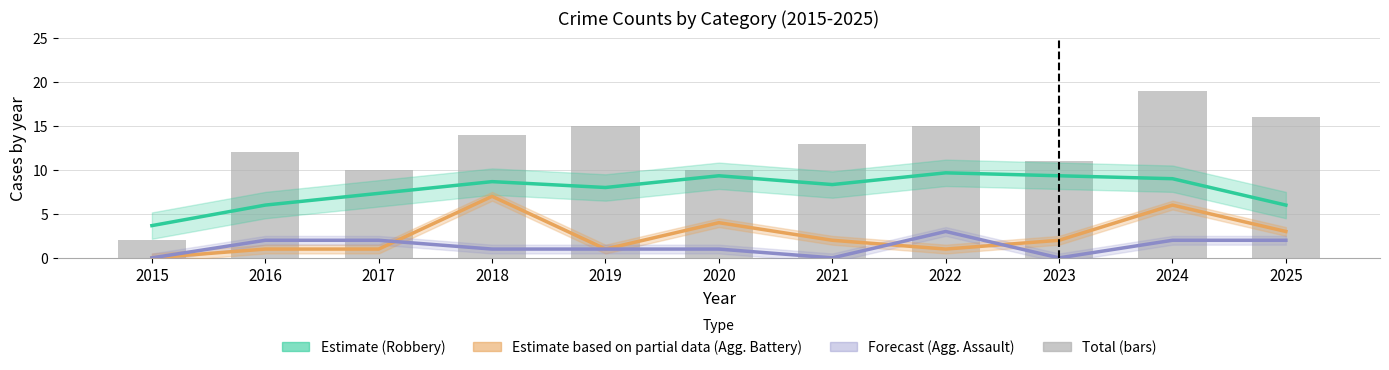

How many values in the Forecast (Agg. Assault) series exceed 1?

5